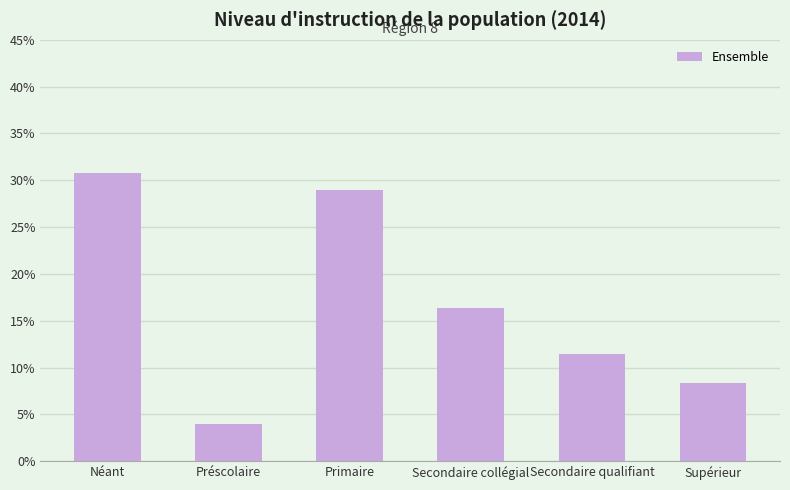

Between Supérieur and Primaire, which is larger?

Primaire